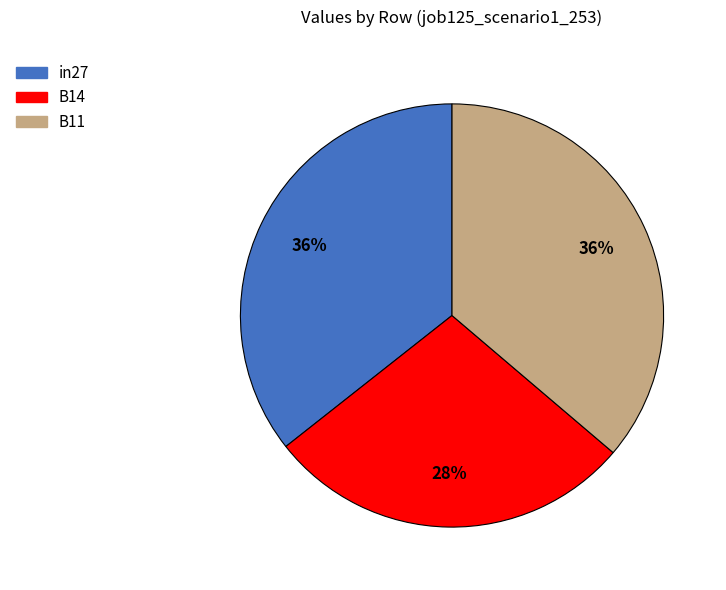

What percentage is the B11 slice, to the nearest percent?

36%